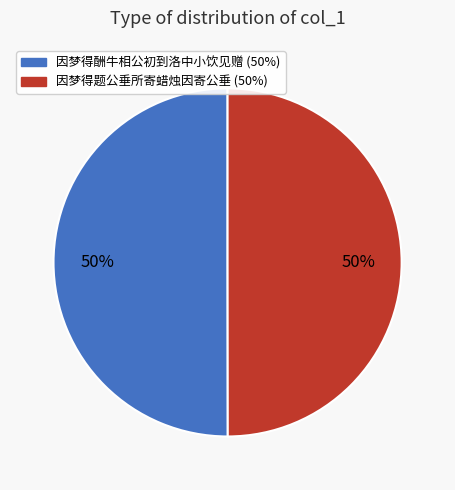

To the nearest percent, what percentage of the pie is 因梦得题公垂所寄蜡烛因寄公垂?

50%